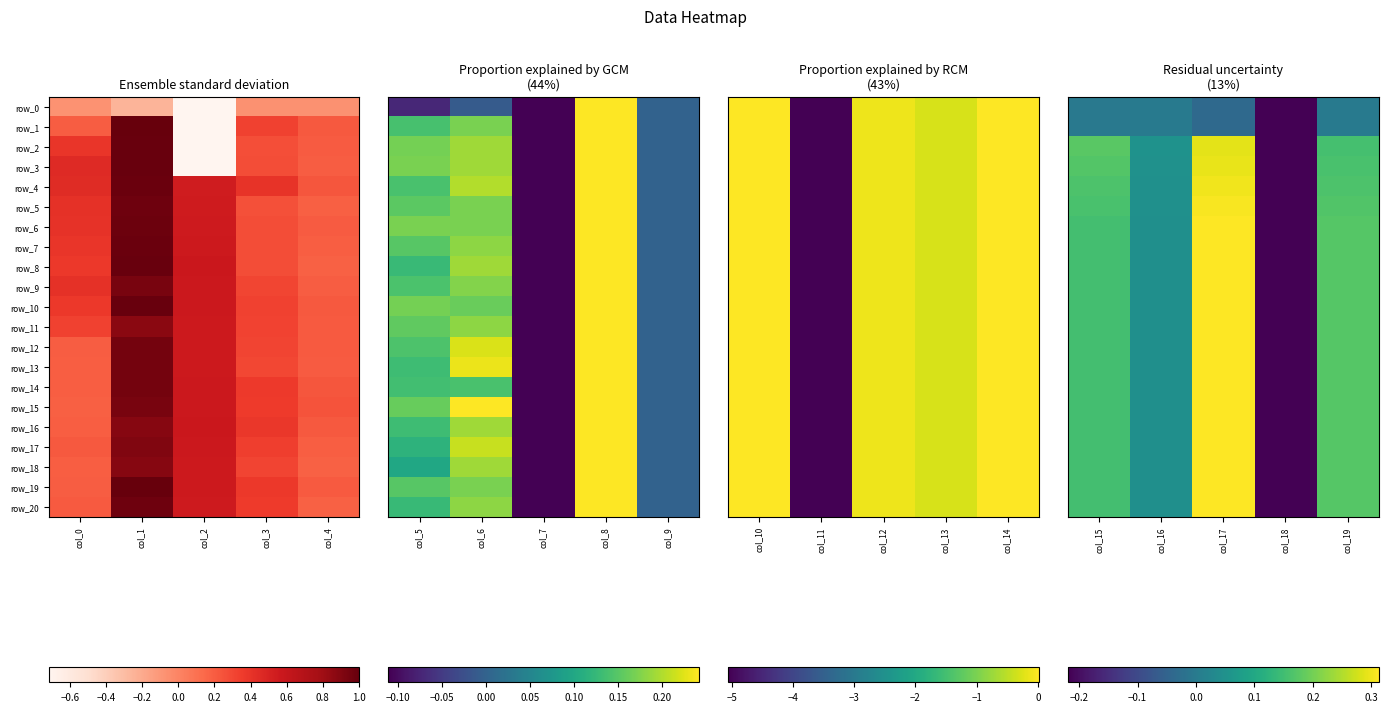

Which series has the largest total across all categories?

row_6